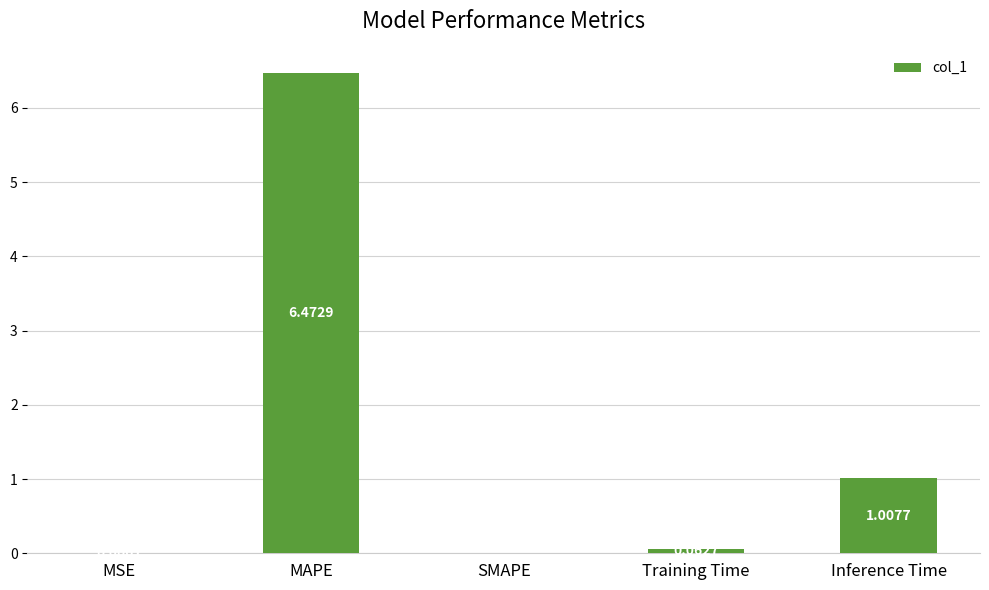

Which category has the highest value across all series?

MAPE